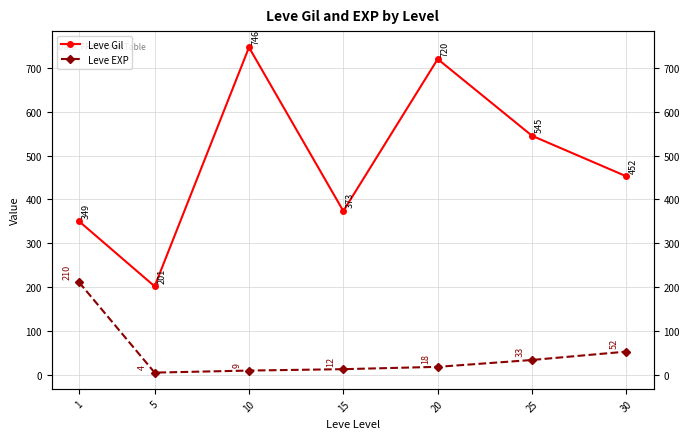

True or false: Leve EXP and Leve Gil intersect in this chart.

False